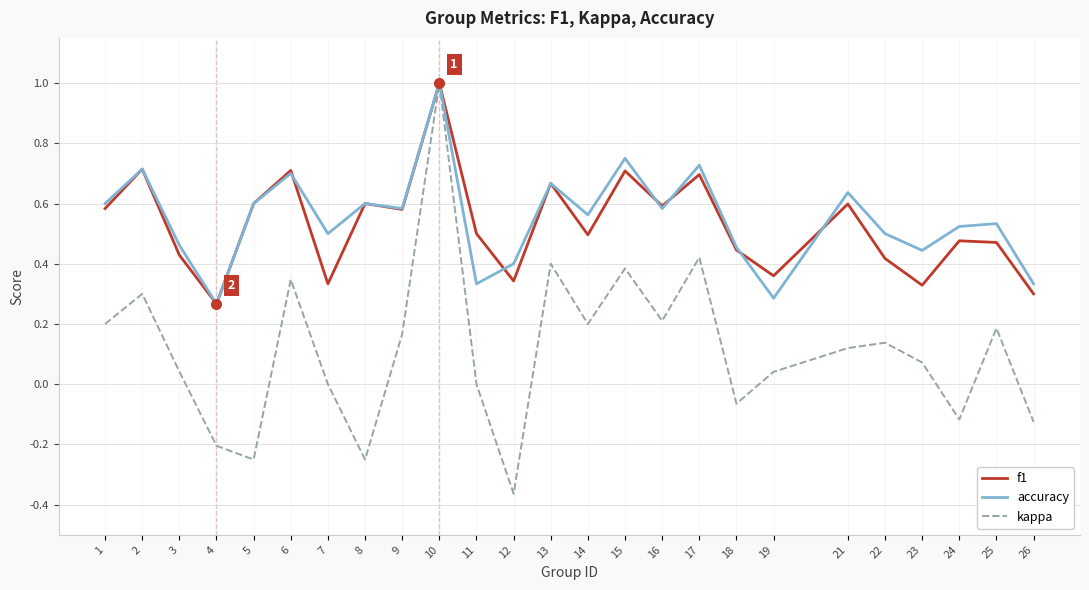

What is the total value across all series at 2?

1.7